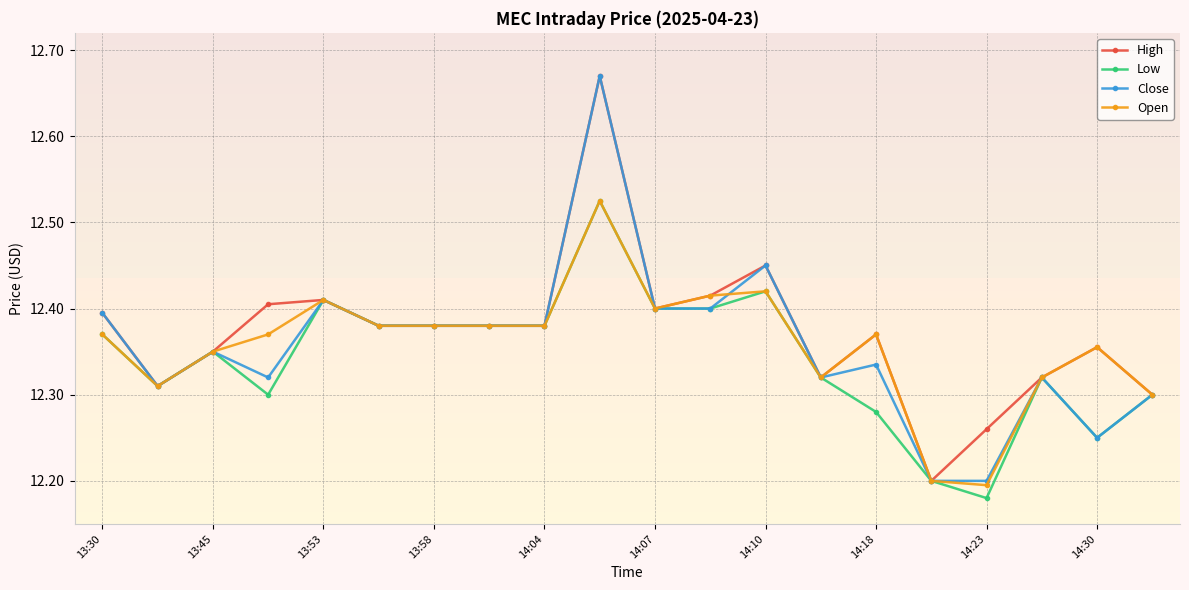

At how many categories does at least one series exceed 12?

20